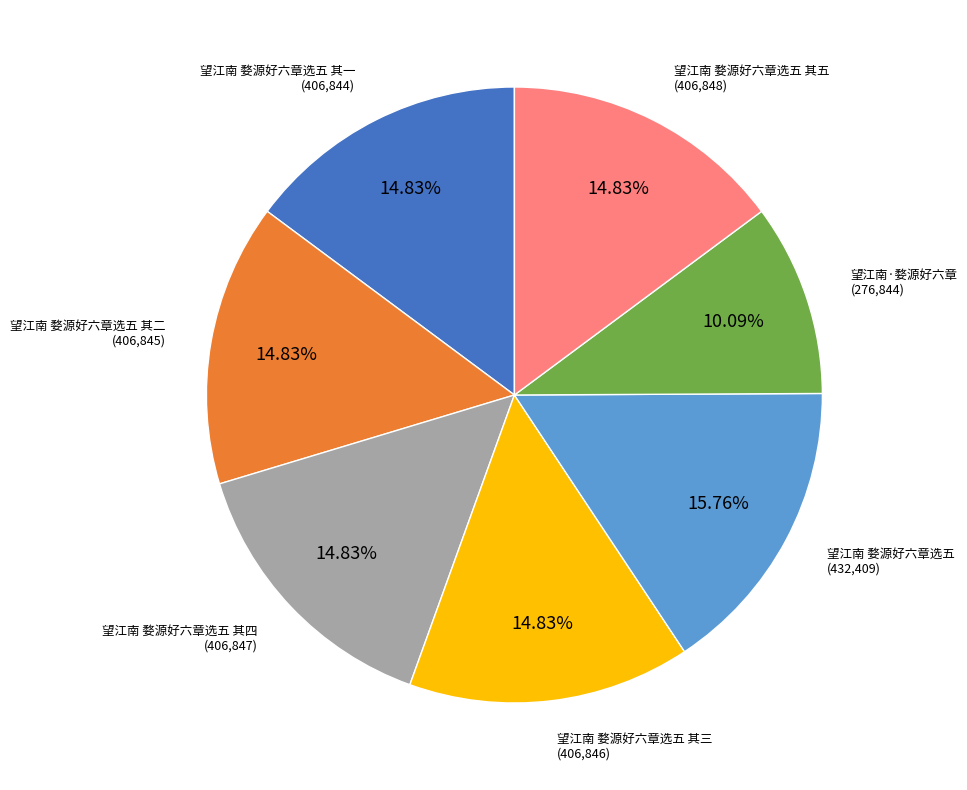

The 望江南 婺源好六章选五 其二 slice represents 15% of the pie. True or false?

True